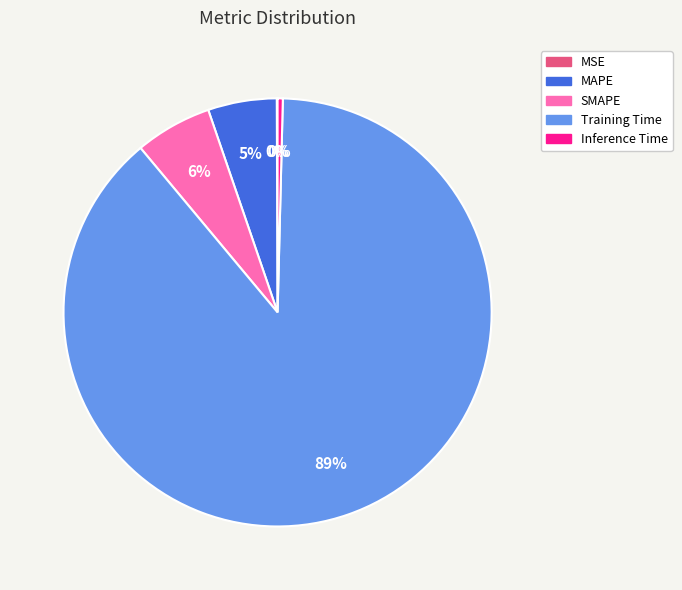

To the nearest percent, what is the average slice percentage?

20%